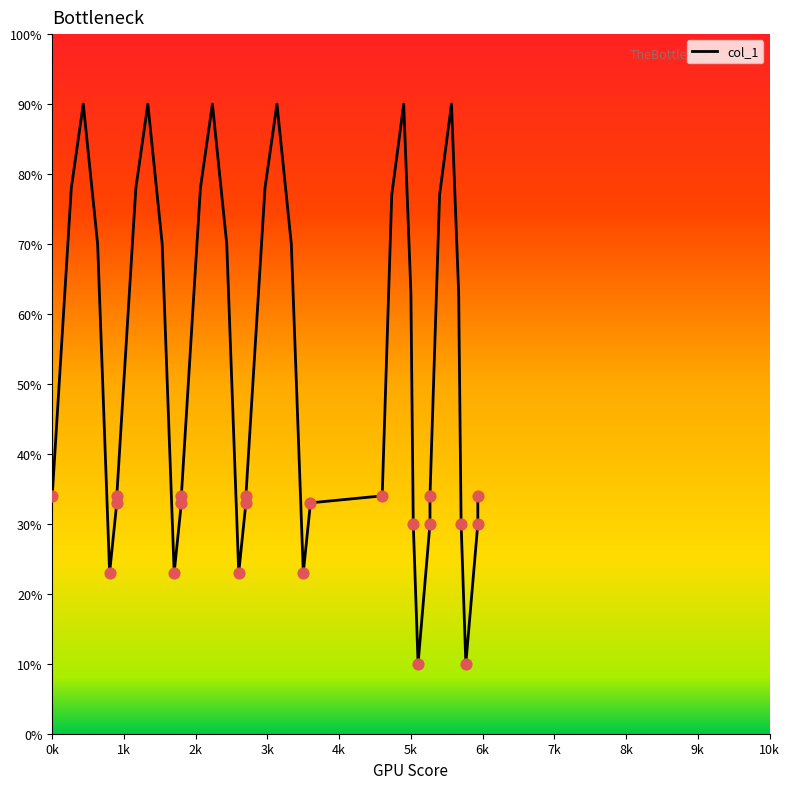

Approximately how many times larger is the value at 2700 compared to 433?

0.4